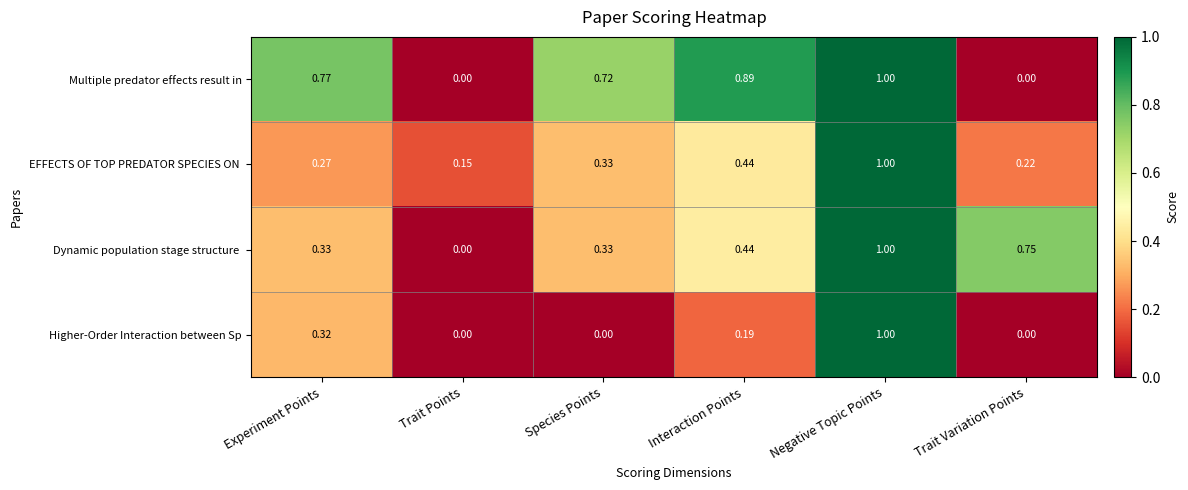

How many series are shown in this chart?

4